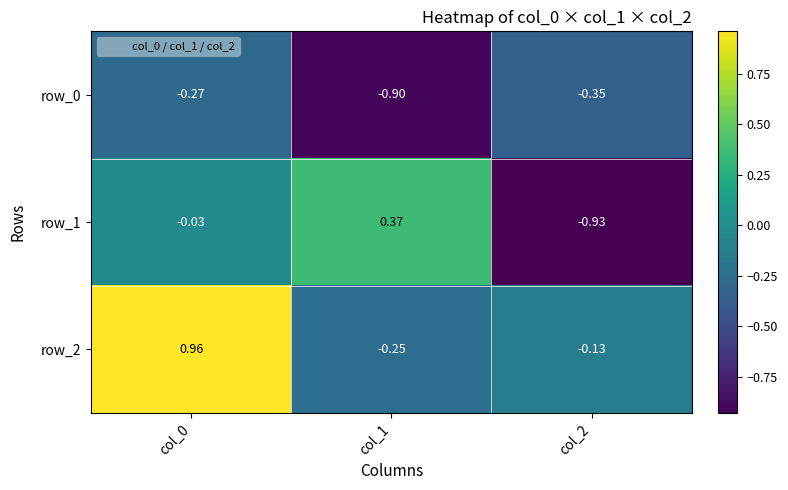

Is the value of row_0 at col_2 greater than the value of row_2 at col_0?

No